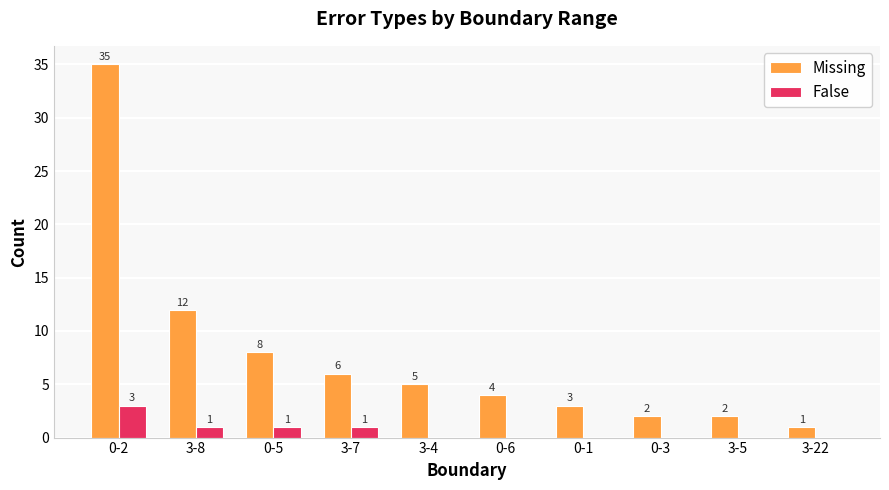

Are the bars horizontal?

No